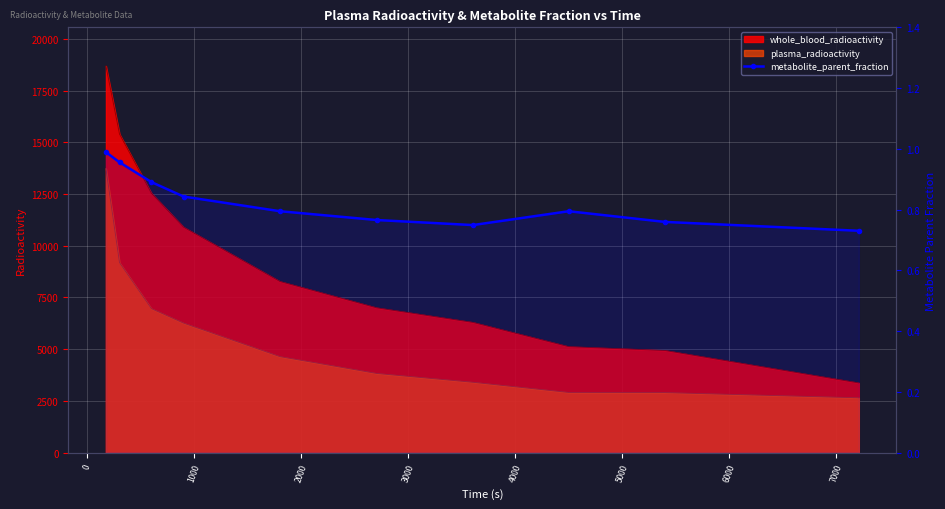

What is the average value?

0.8